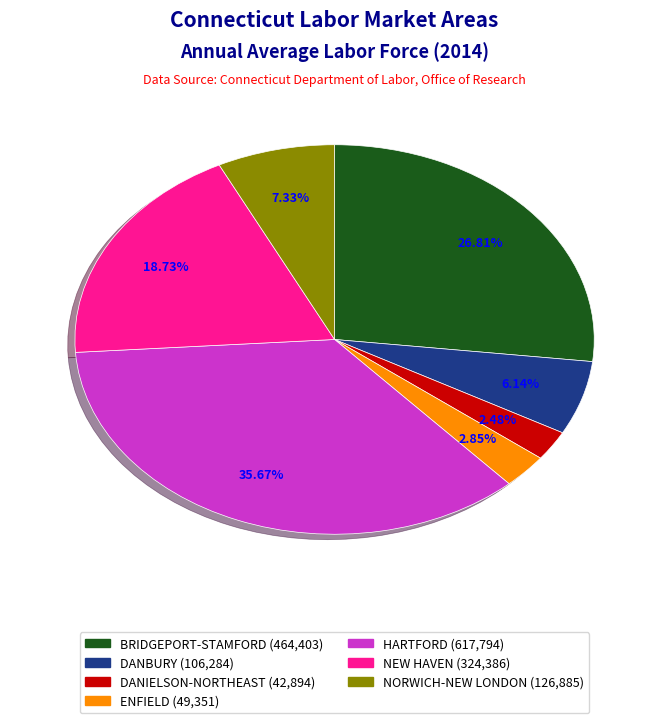

Count the number of slices in the pie.

7